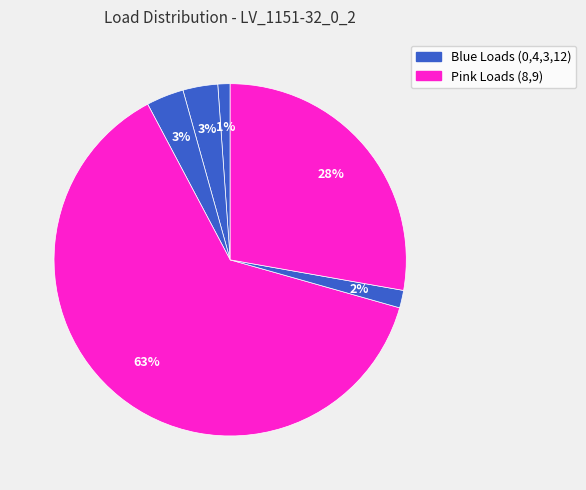

Which slice represents more than half of the pie?

LV_1151-32_0_2_load_8